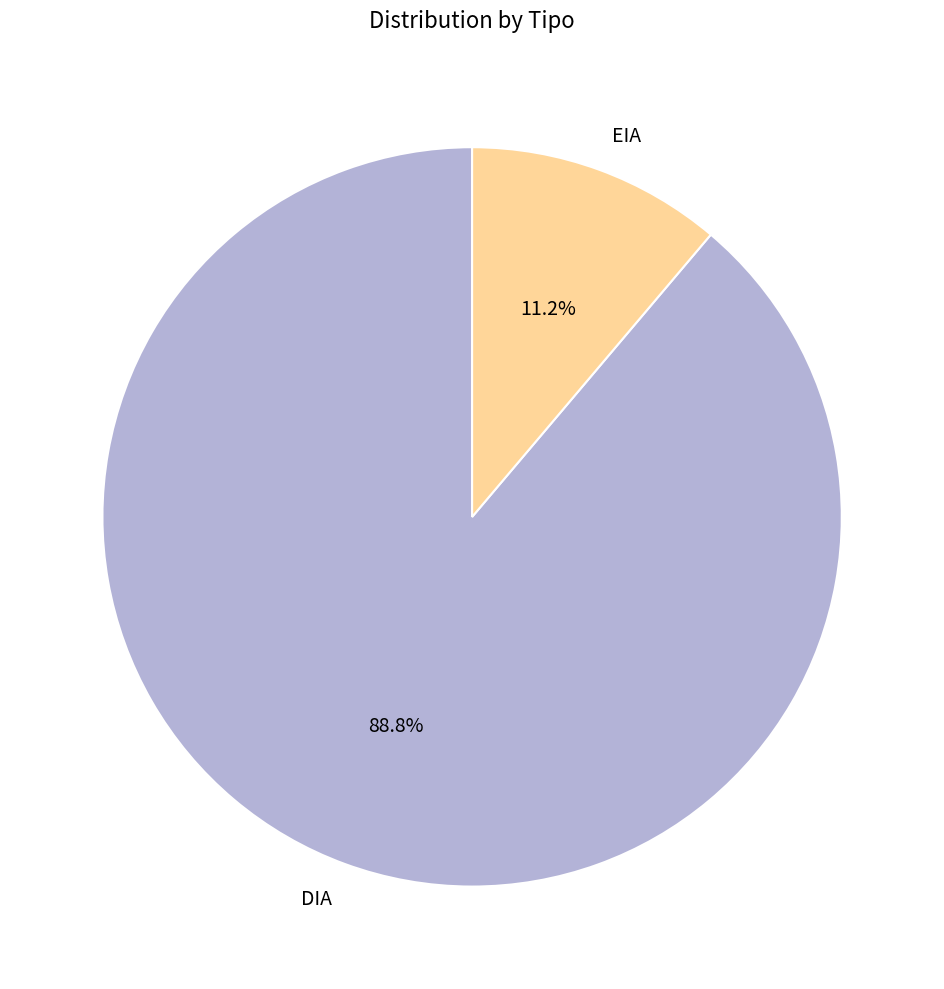

To the nearest percent, what is the difference between the largest and smallest slice percentages?

78%